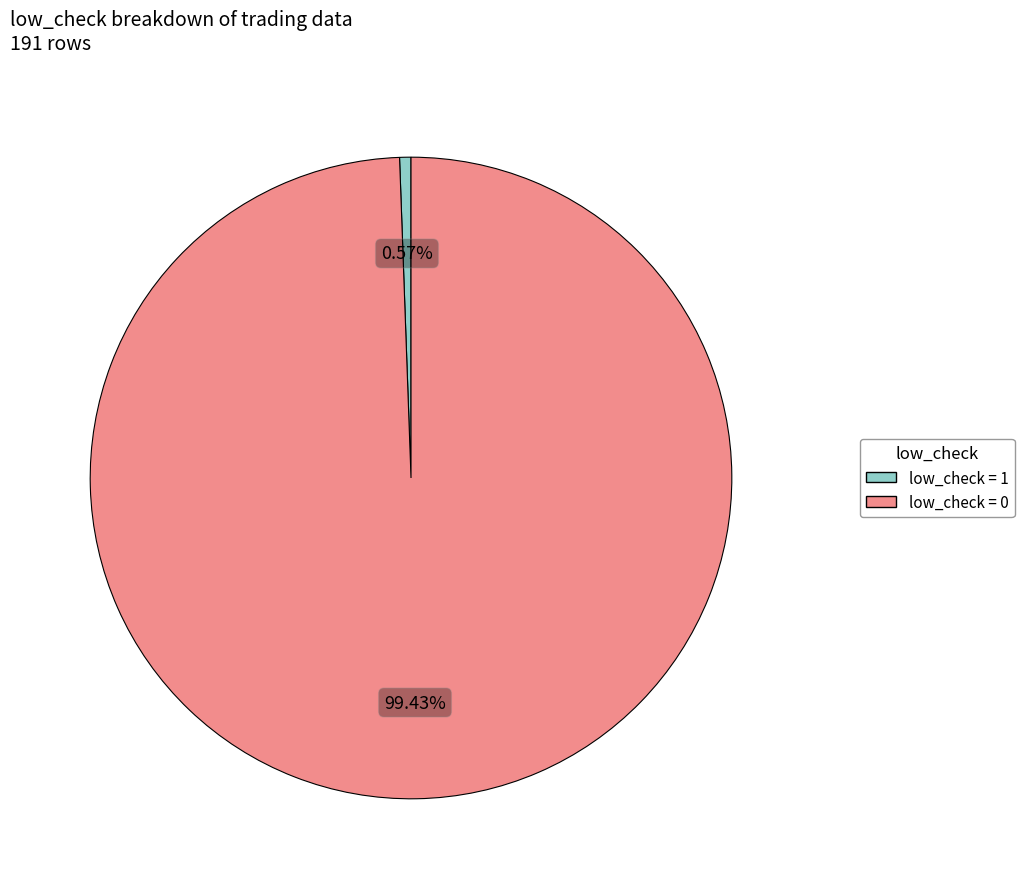

What is the largest slice in the pie chart?

low_check = 0